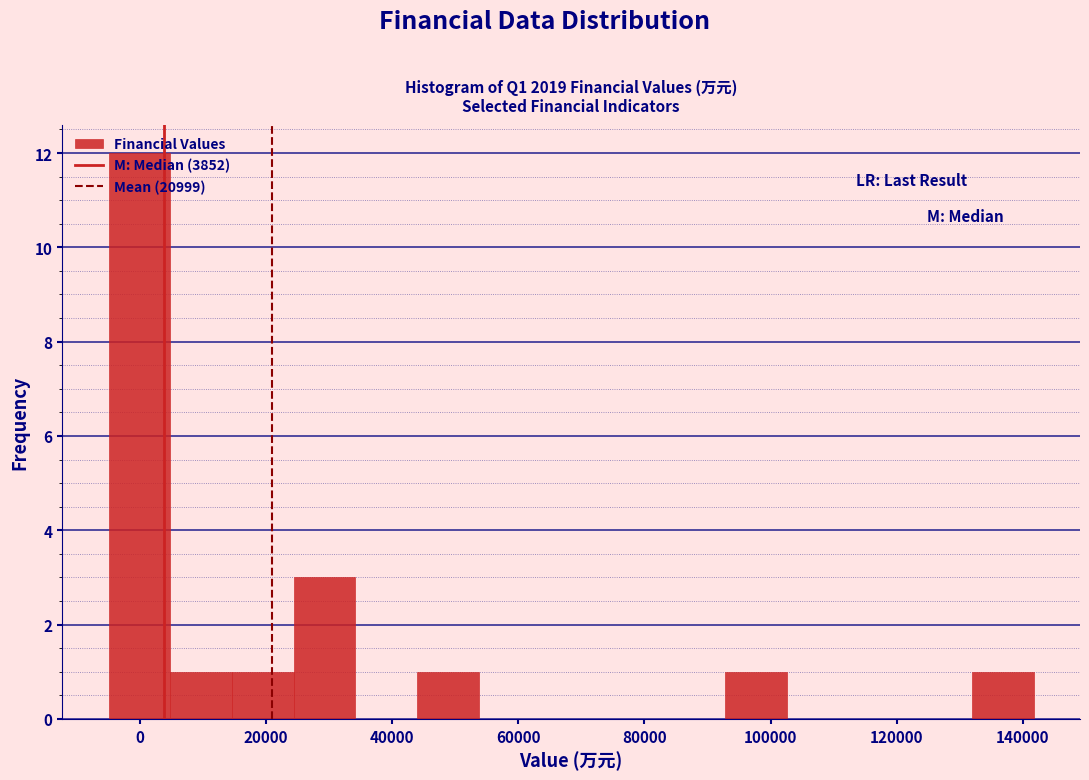

What is the height of the bar covering 44000 to 54000 on the x-axis? Neither the bar edges nor the heights are printed on the chart, so give them approximately, as read against the axes.

1